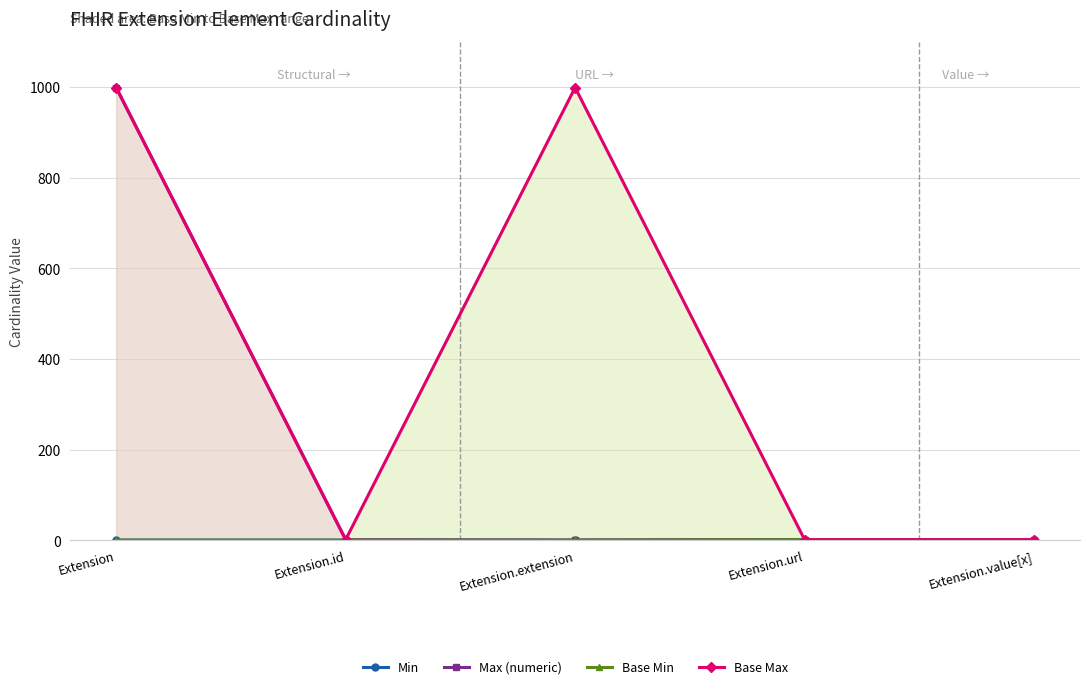

True or false: Base Min and Base Max intersect in this chart.

False